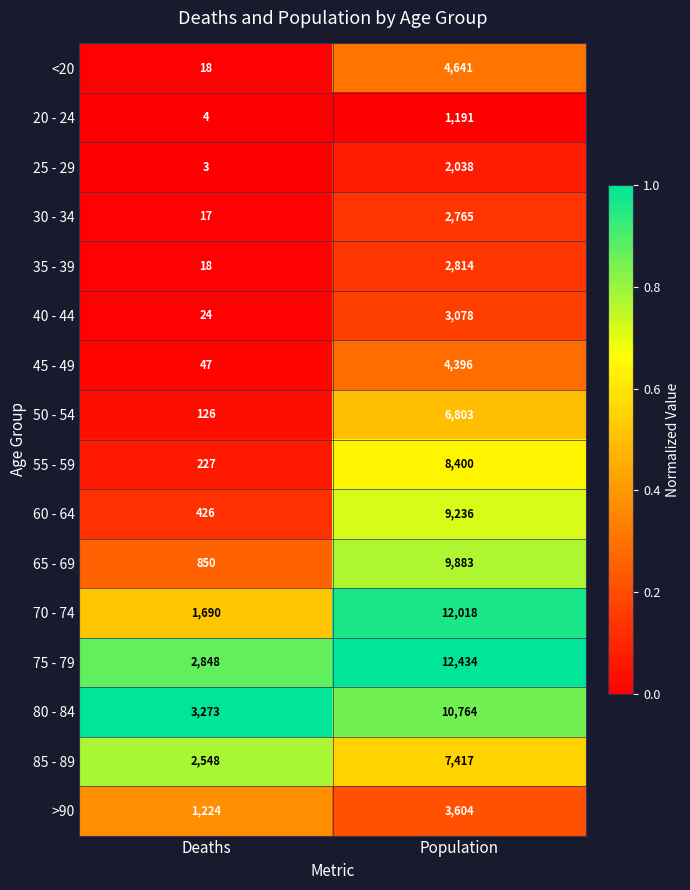

Rank the series at Population from lowest to highest value.

20 - 24, 25 - 29, 30 - 34, 35 - 39, 40 - 44, >90, 45 - 49, <20, 50 - 54, 85 - 89, 55 - 59, 60 - 64, 65 - 69, 80 - 84, 70 - 74, 75 - 79